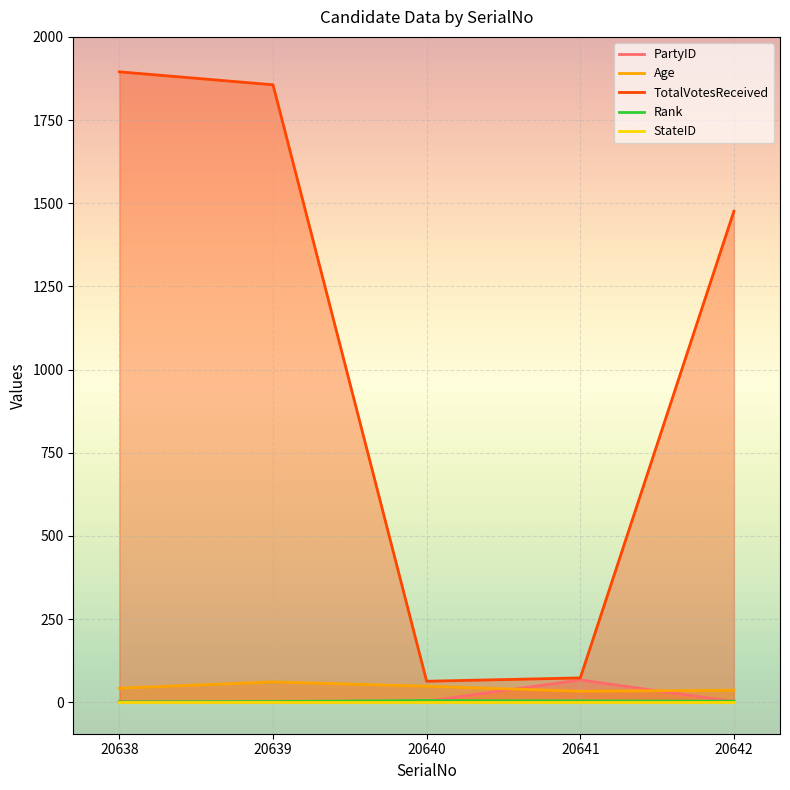

Does the chart display data point markers on the line(s)?

No